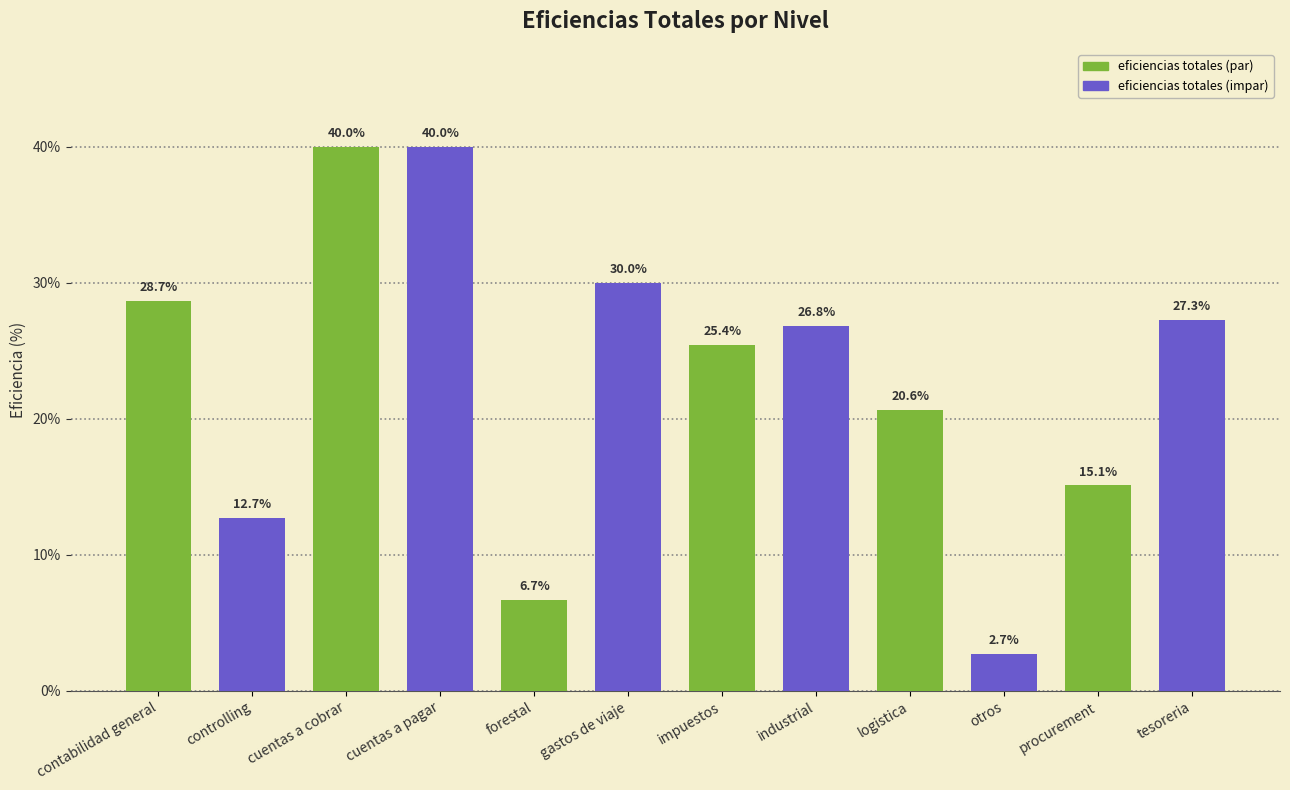

What is the change in value from contabilidad general to gastos de viaje?

+1.3